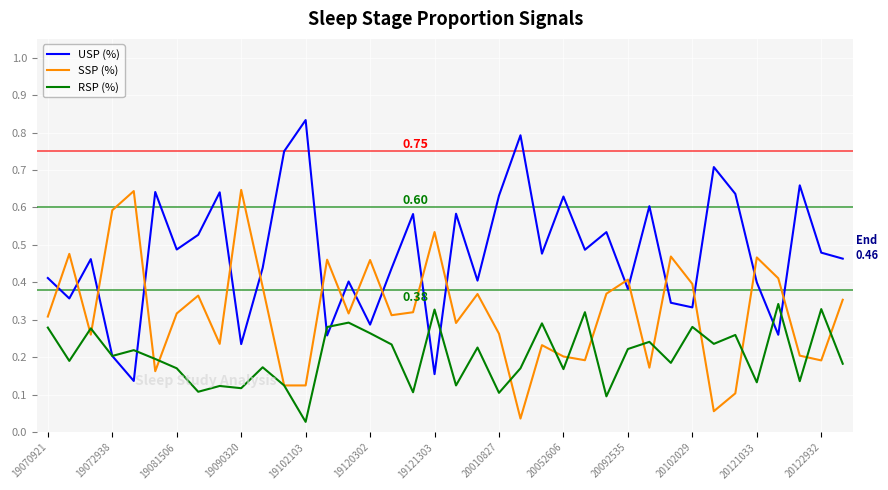

List the series in order of their peak value, lowest first.

RSP (%), SSP (%), USP (%)